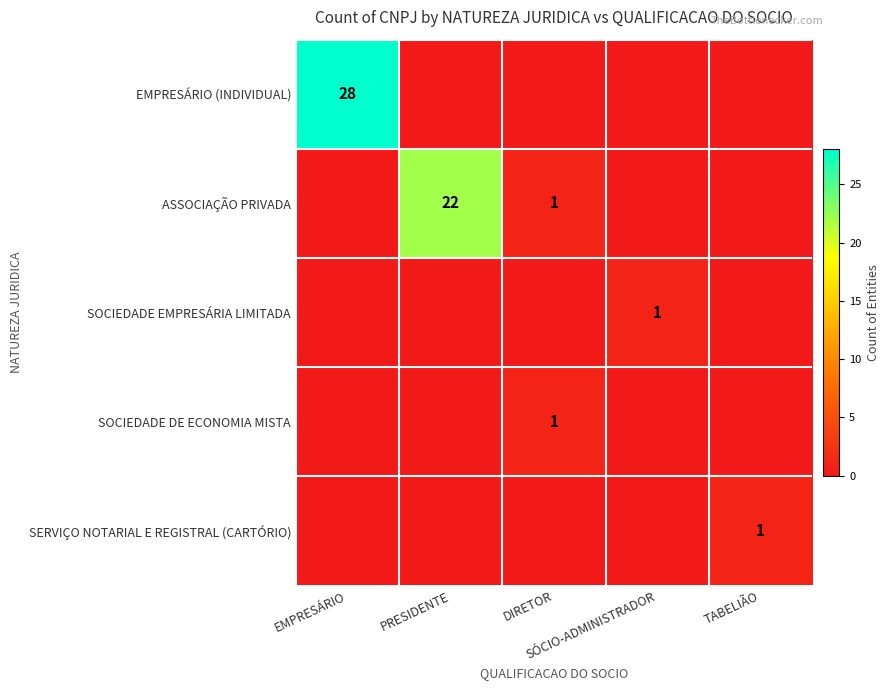

The SOCIEDADE DE ECONOMIA MISTA series shows 1 at DIRETOR. True or false?

True